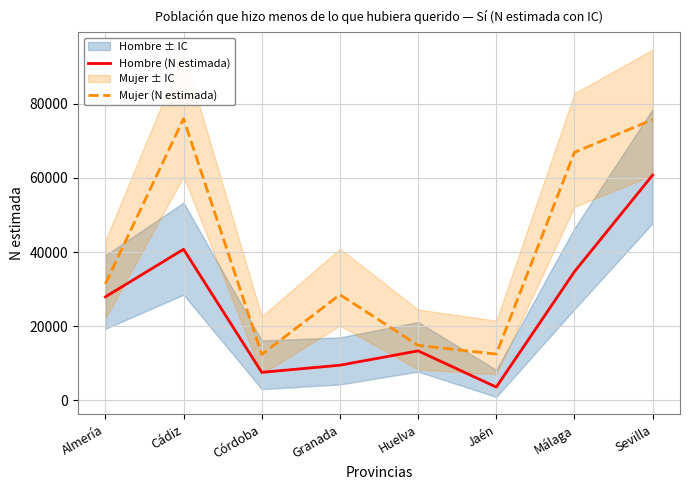

True or false: Hombre (N estimada) has more than 1 interior local peaks.

True